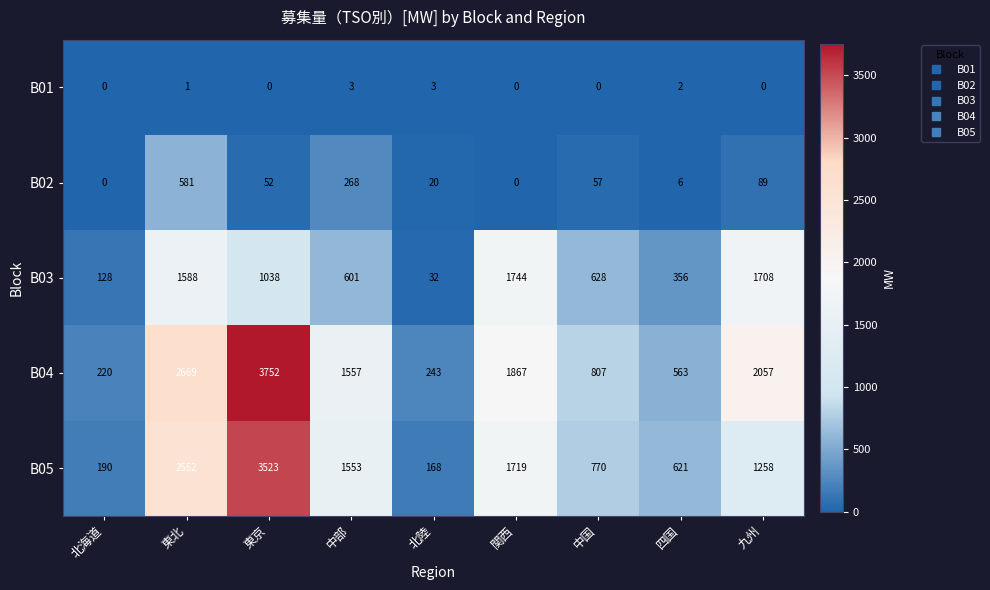

What is the highest value of the B04 series?

3752